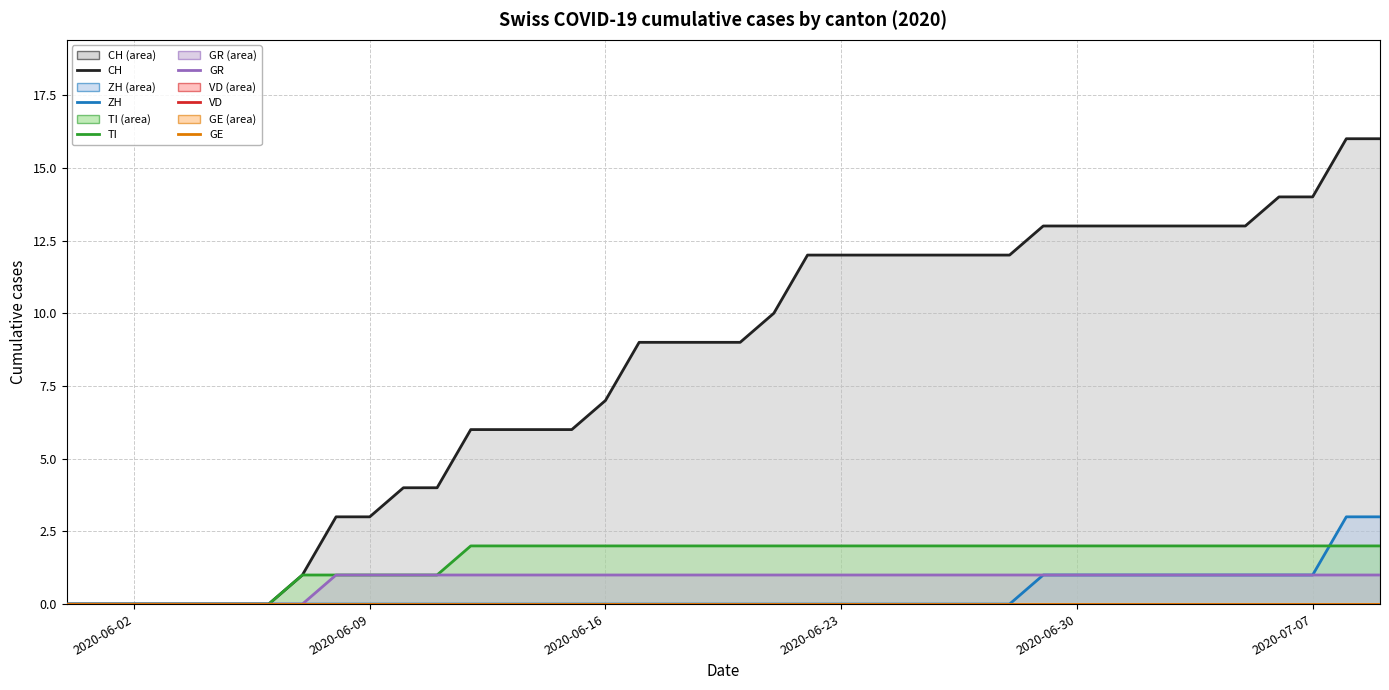

At how many categories does at least one series exceed 6?

24